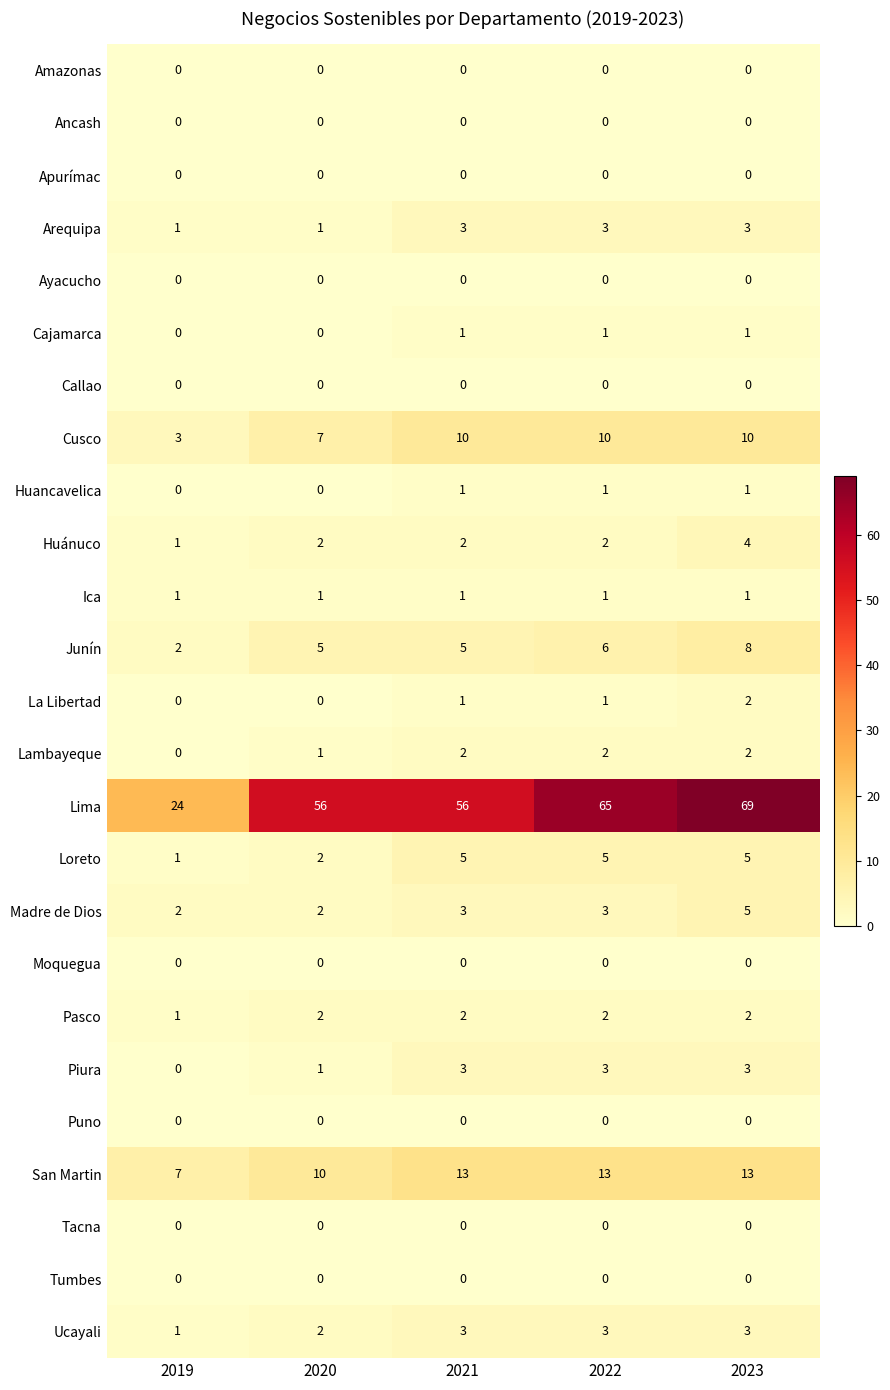

Which series has the widest spread of values?

Lima